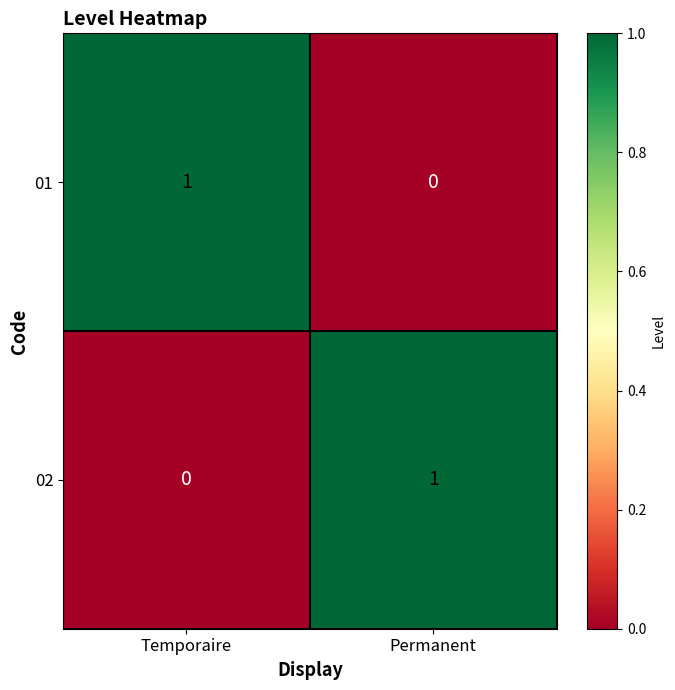

Which category has the lowest value in the 02 series?

Temporaire